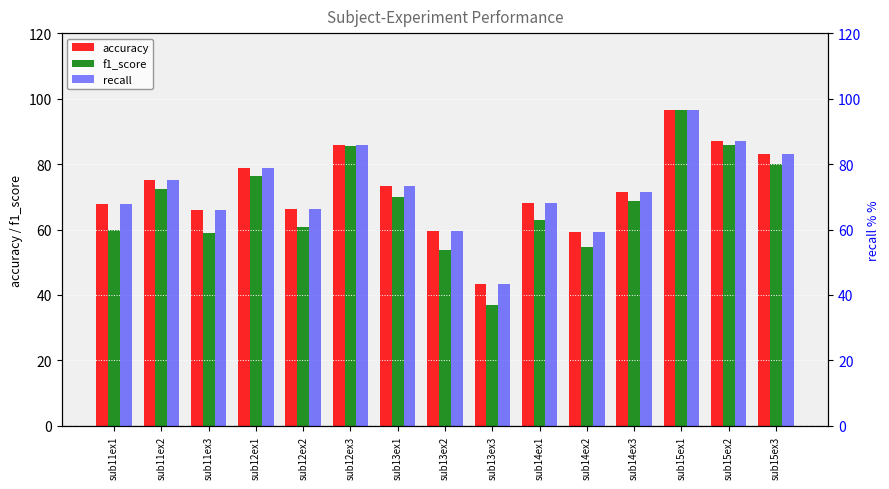

True or false: recall has a value of 73.9 at sub13ex3.

False